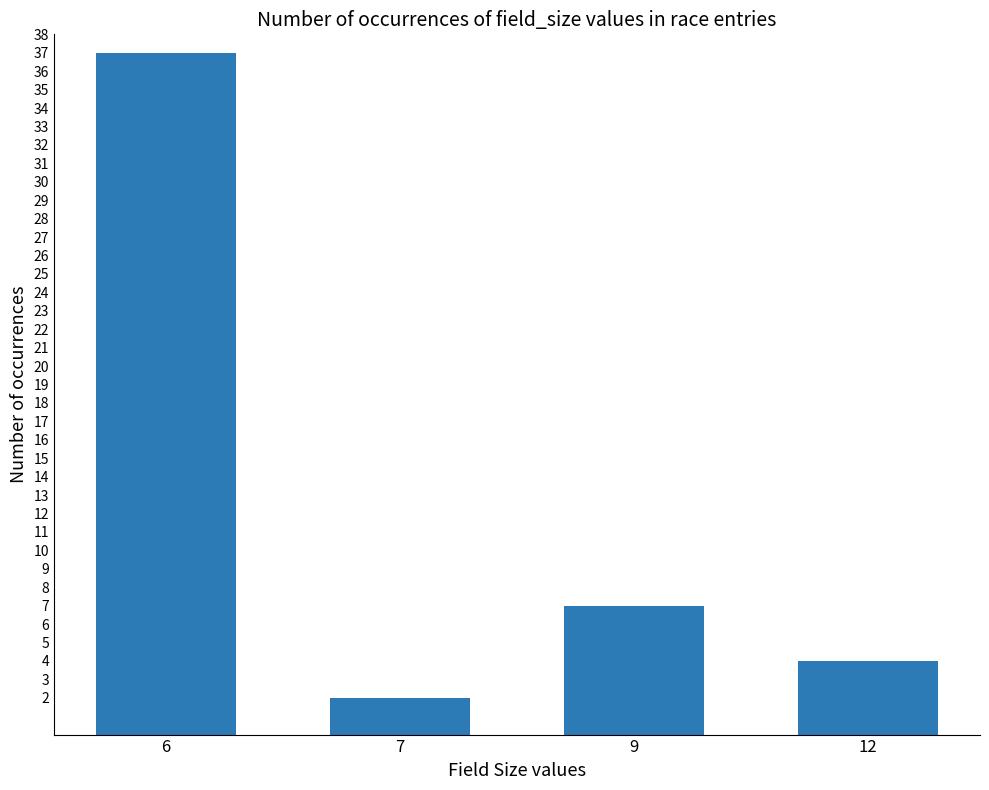

How many data points does each series have?

4